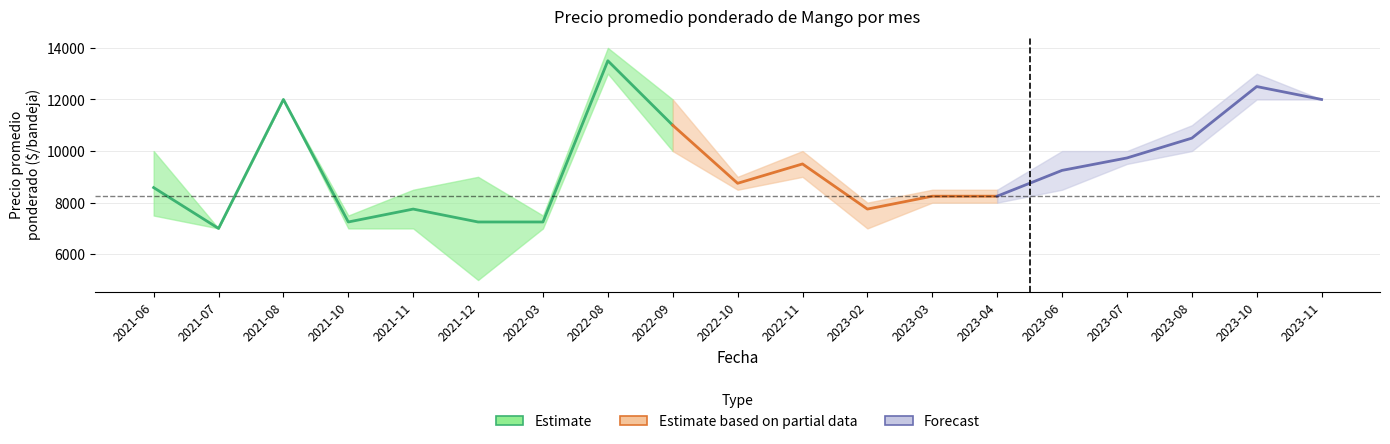

Is this an area chart (filled region under the line)?

No